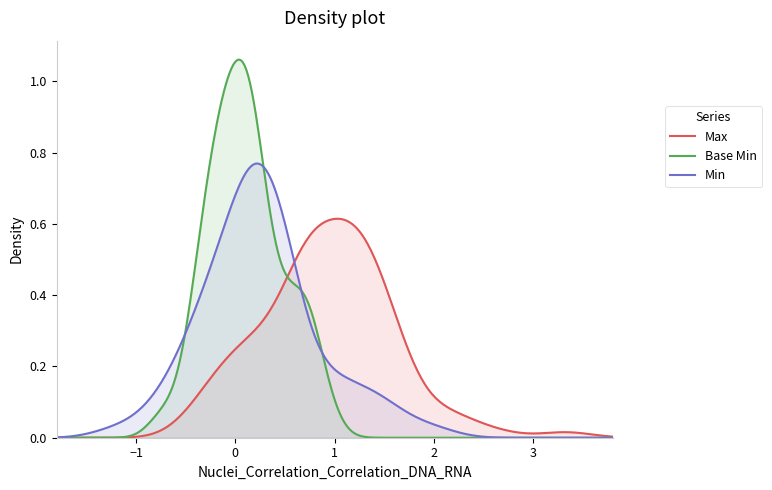

List the series in order of their overall mean, lowest first.

Max, Min, Base Min